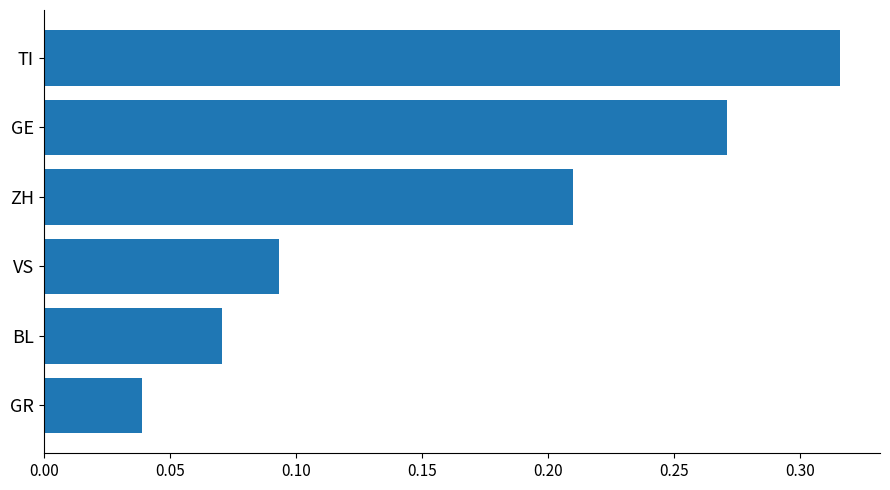

List the labels in order of value, largest first.

TI, GE, ZH, VS, BL, GR